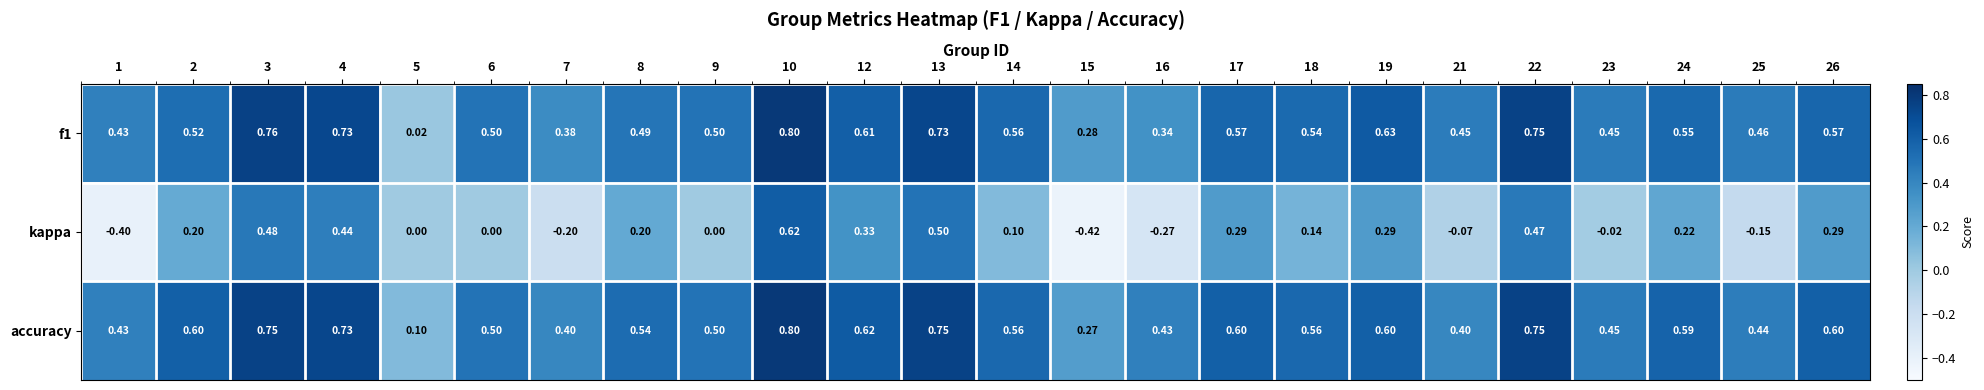

Is the value of accuracy at 12 greater than the value of kappa at 14?

Yes